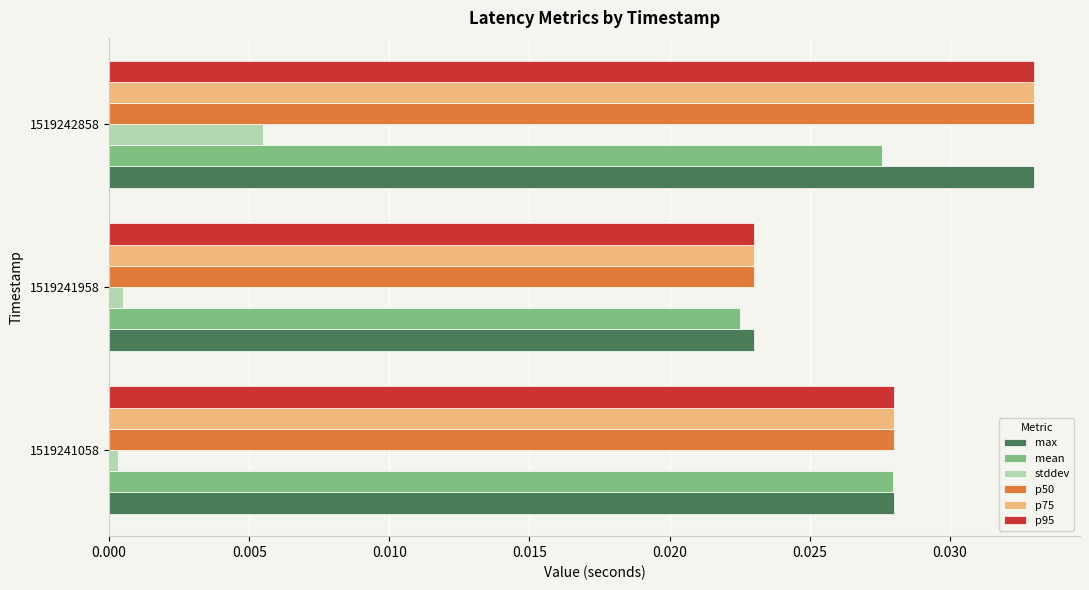

Count the number of data series in this chart.

6